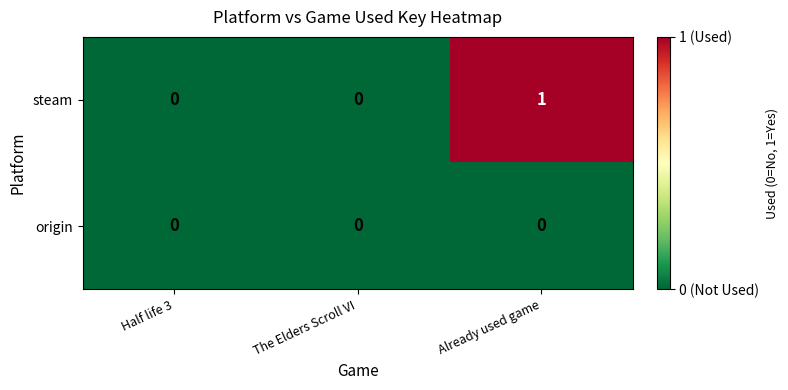

List the series in order of their peak value, lowest first.

origin, steam